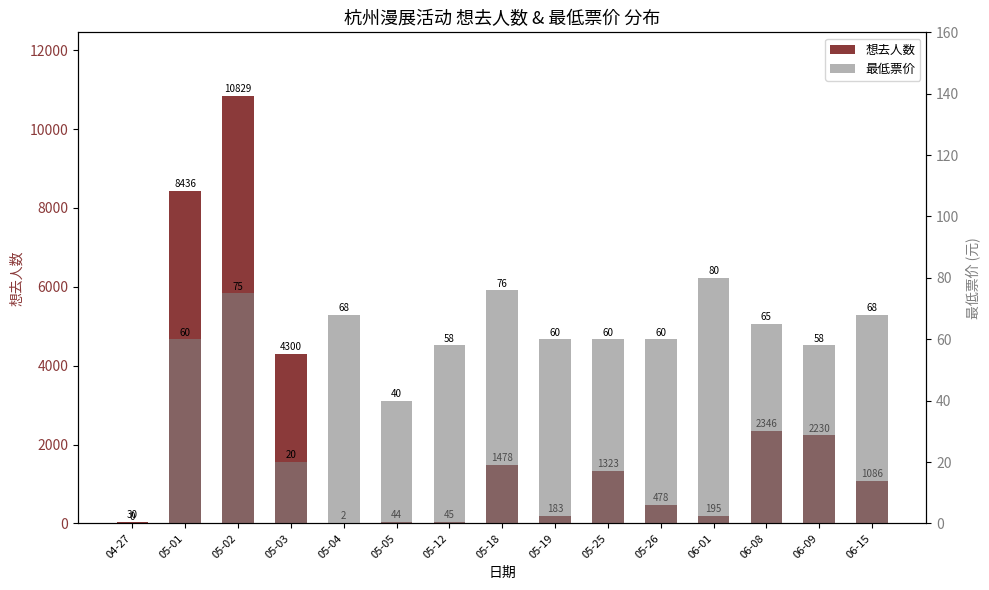

List the series in order of their peak value, lowest first.

最低票价, 想去人数